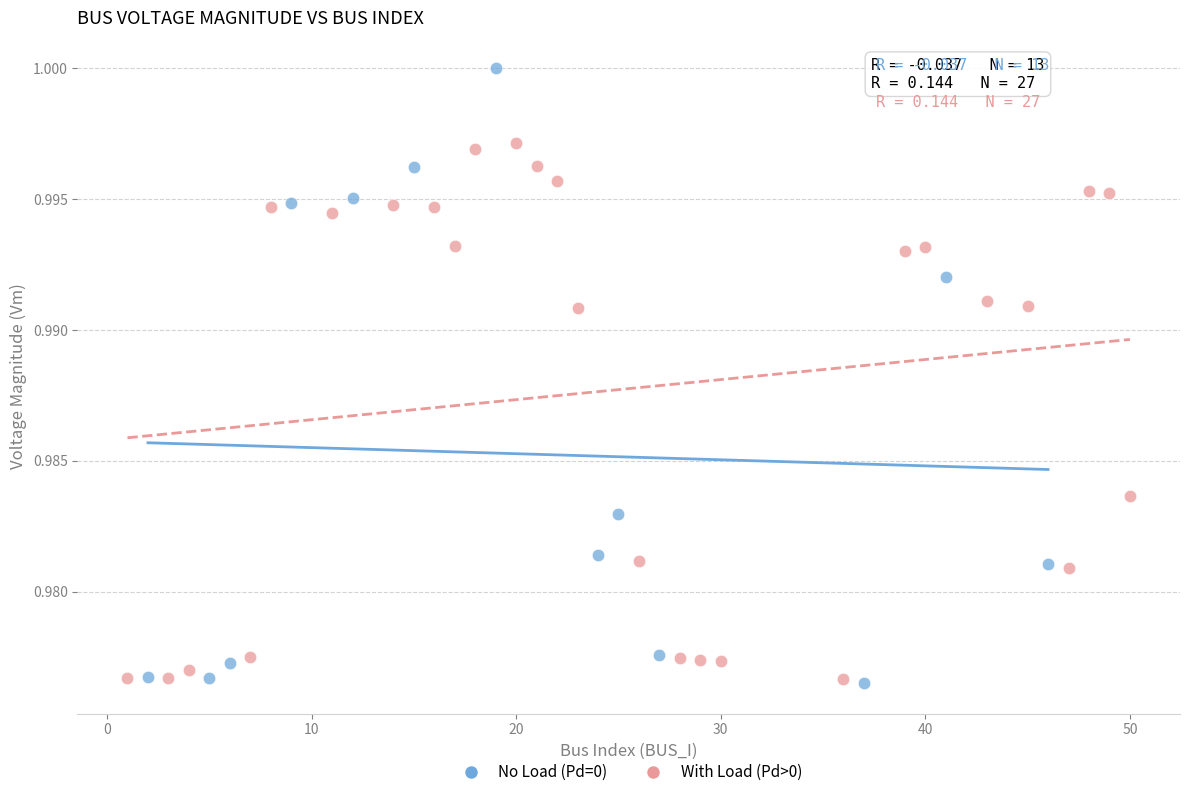

Which series contains the highest Y value?

No Load (Pd=0)